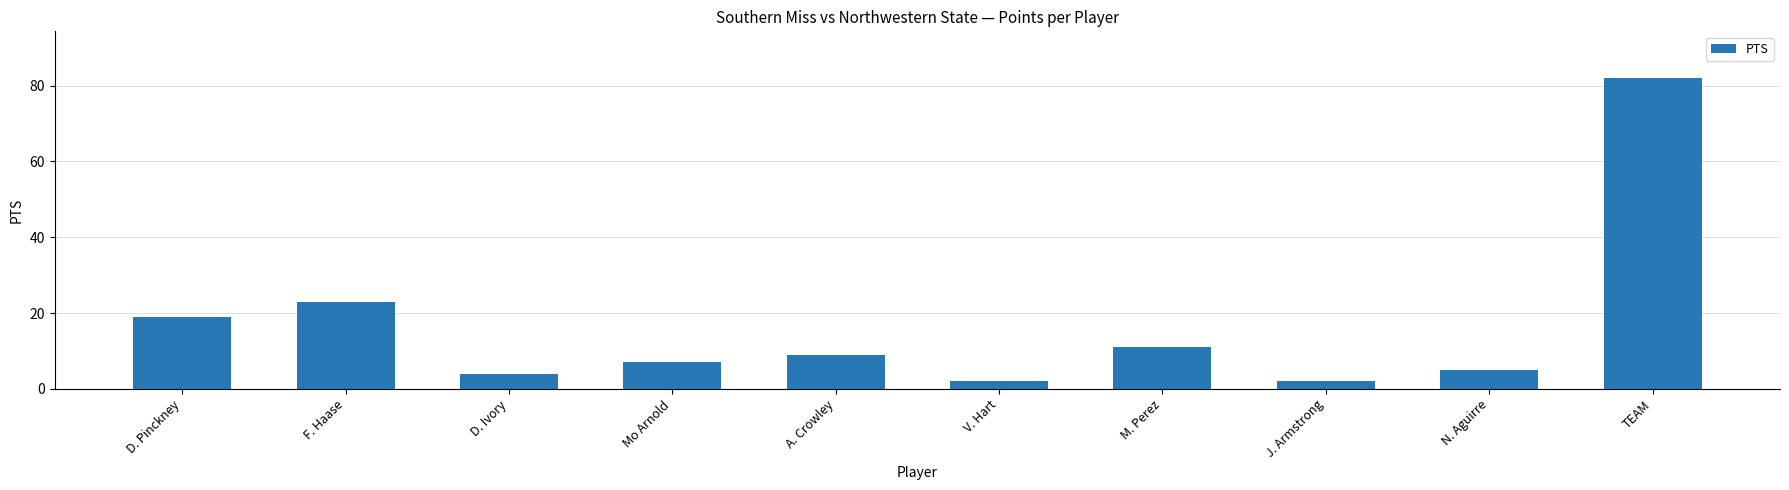

How many data points does each series have?

10